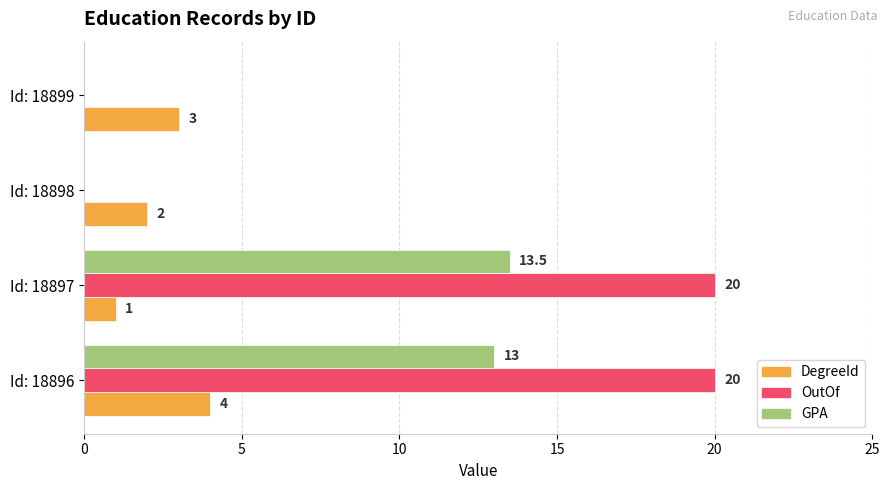

Which series changed the most between Id: 18896 and Id: 18897?

DegreeId